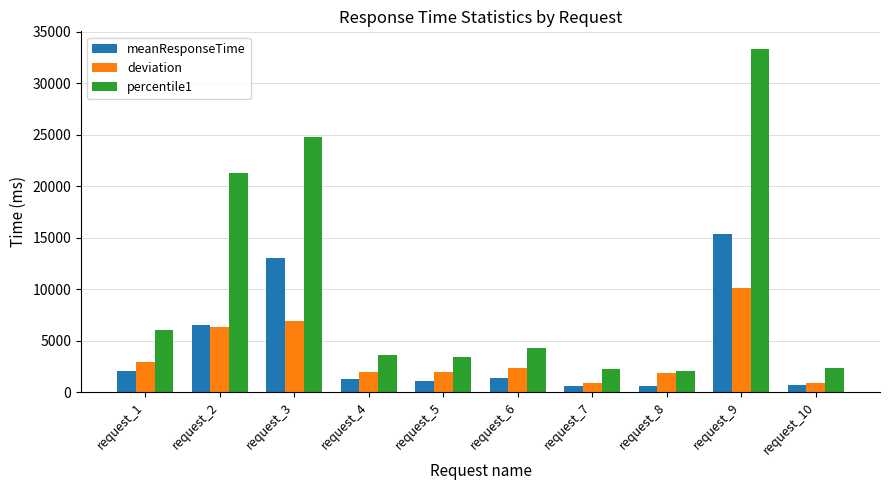

What is the spread (max minus min) of values at request_1?

4035